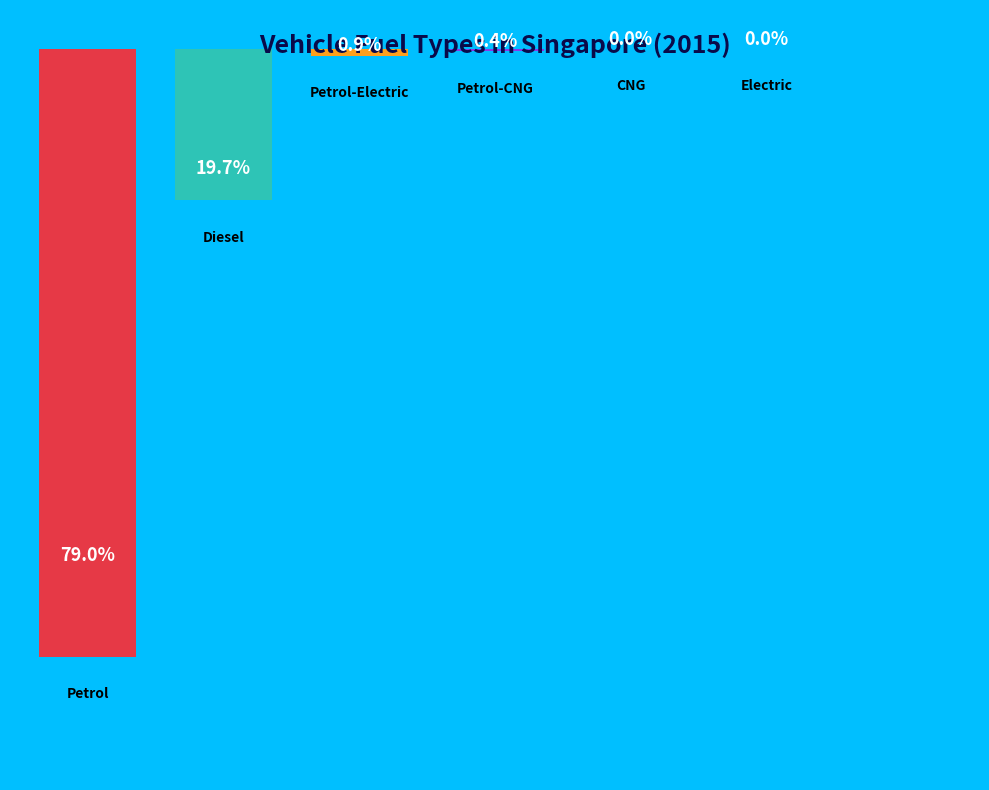

How many segments does this pie chart have?

6